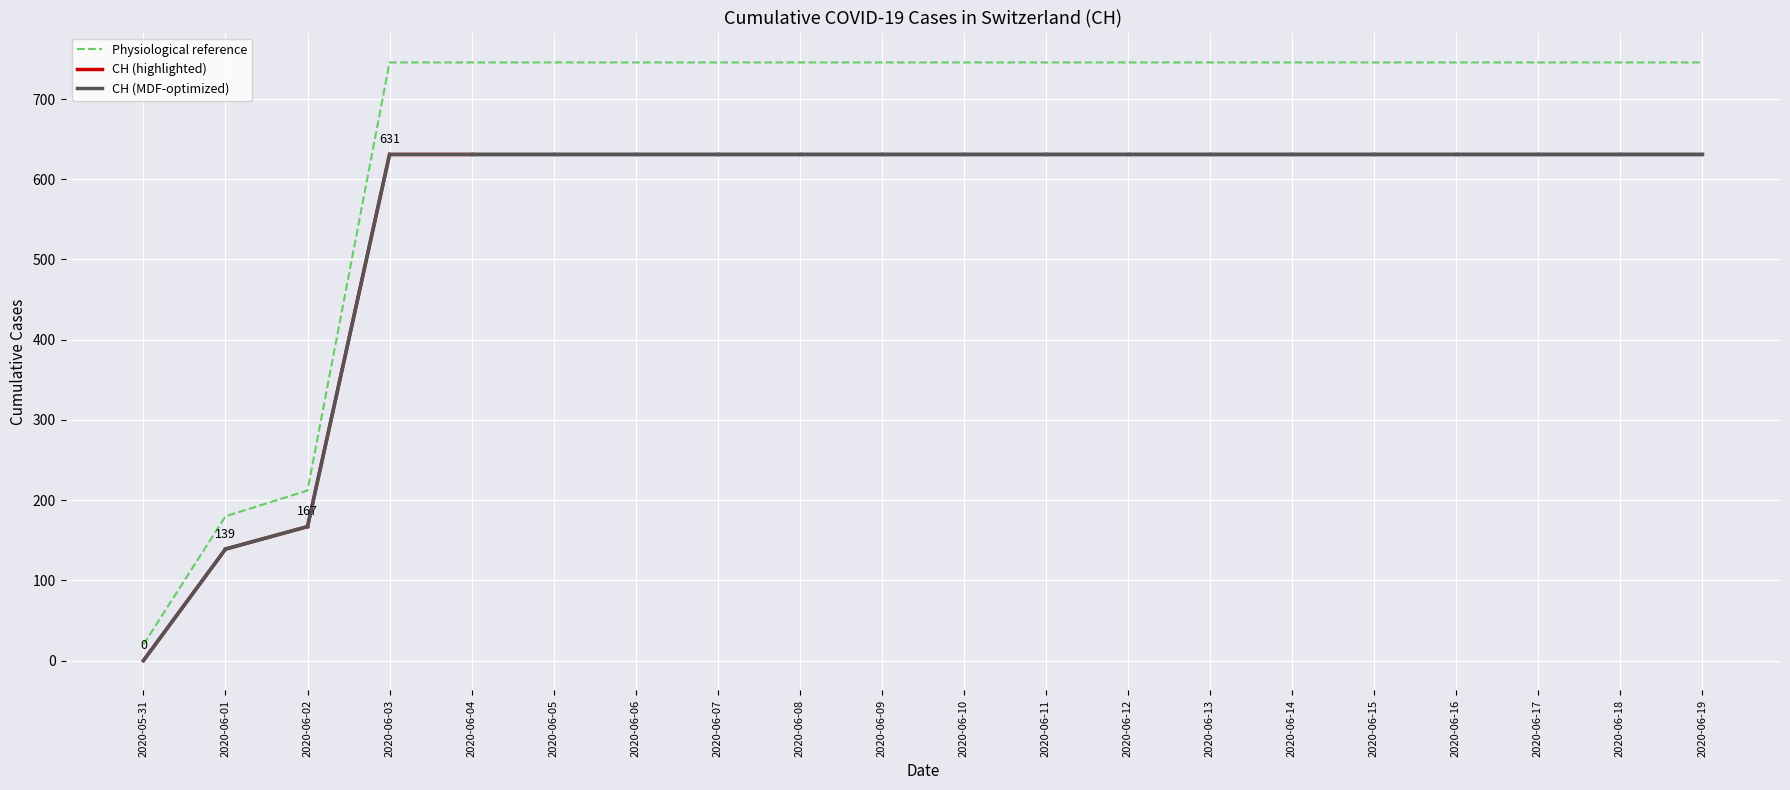

Which label corresponds to the smallest value in the chart?

2020-05-31